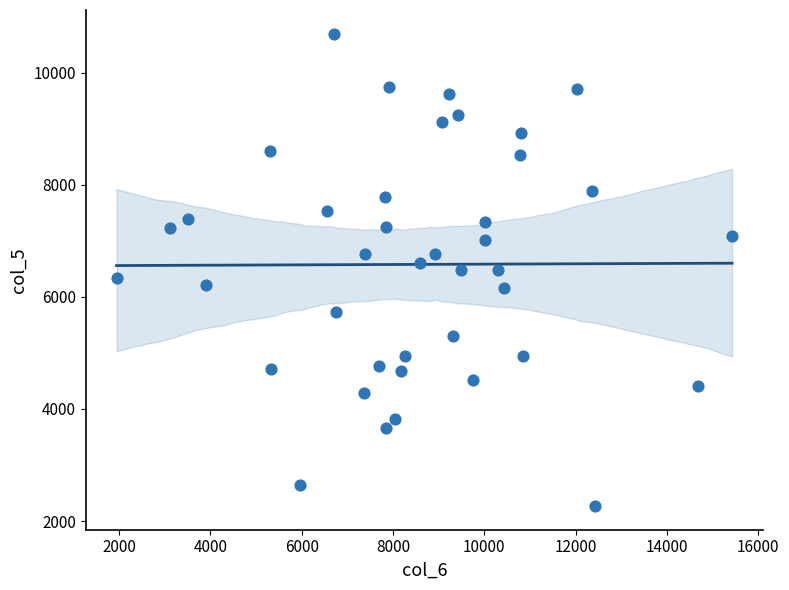

What is the range of Y values (max minus min)?

8429